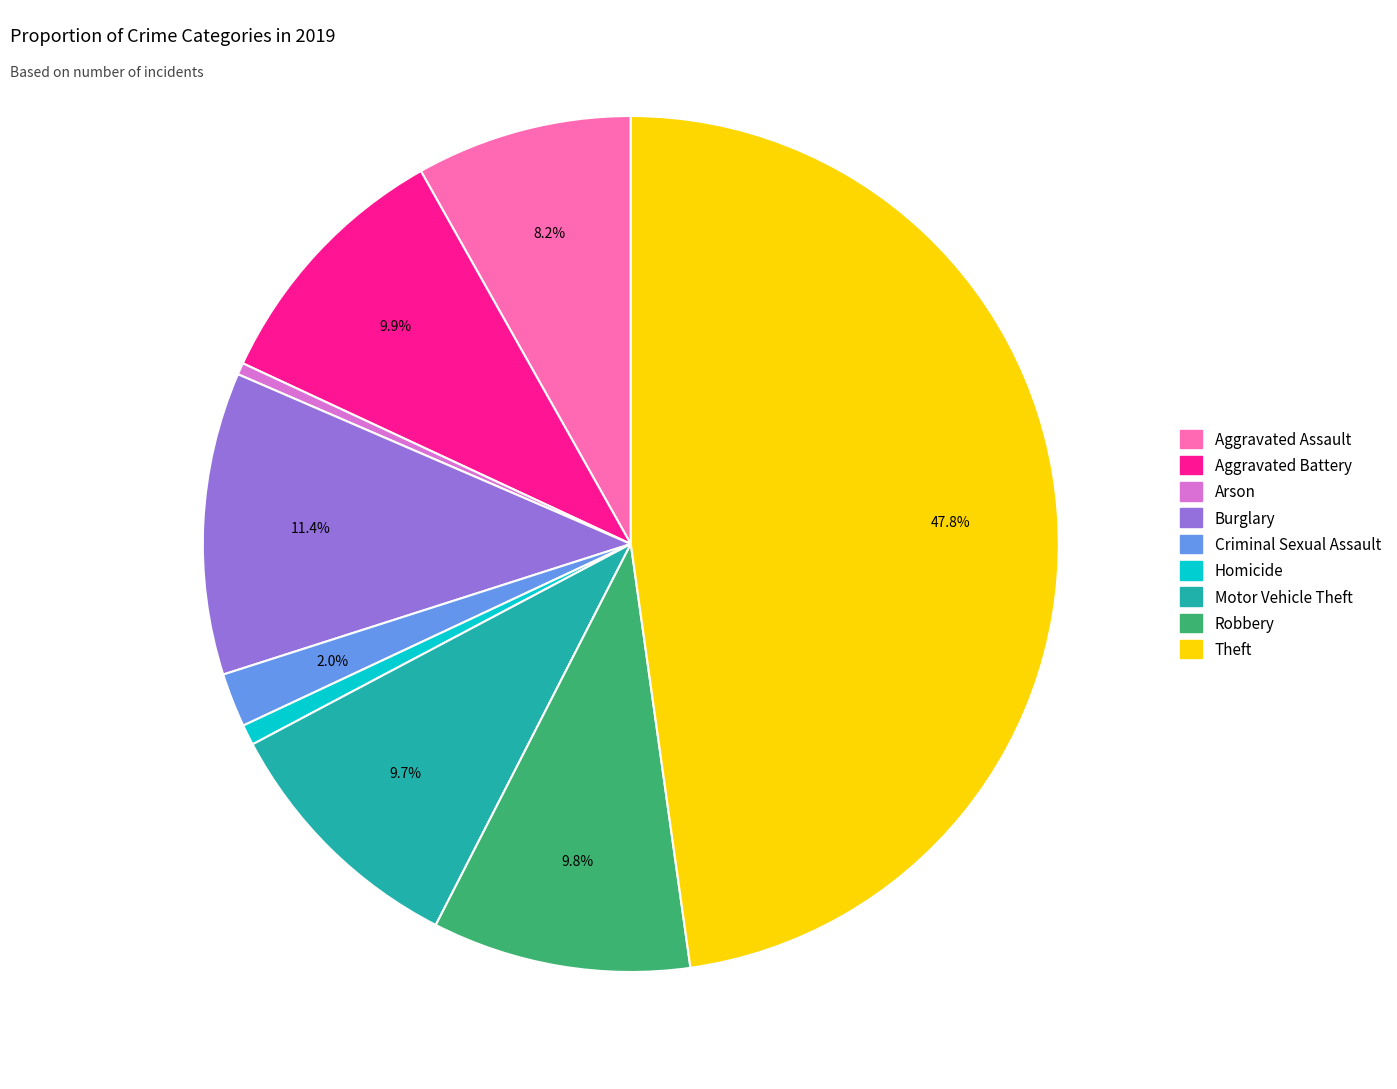

Is it true that Aggravated Assault is 8% of the pie?

True